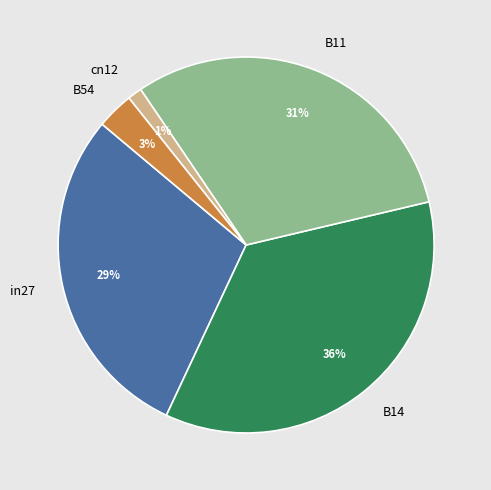

What is the smallest slice in the pie chart?

cn12